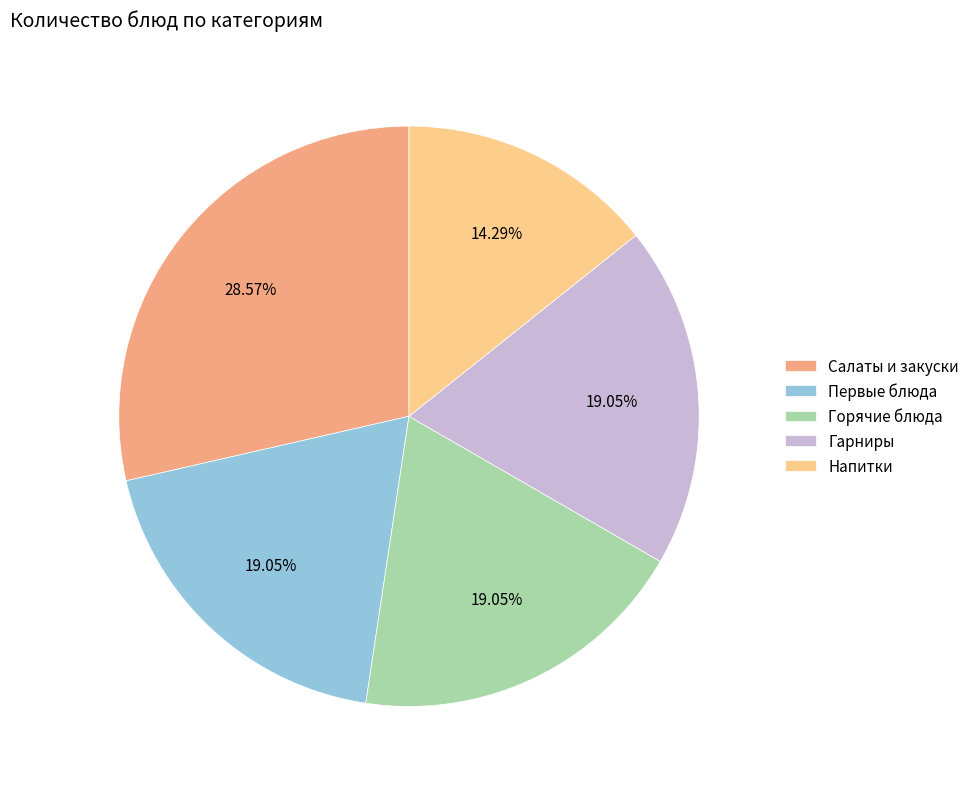

Which category has the smallest portion of the pie?

Напитки